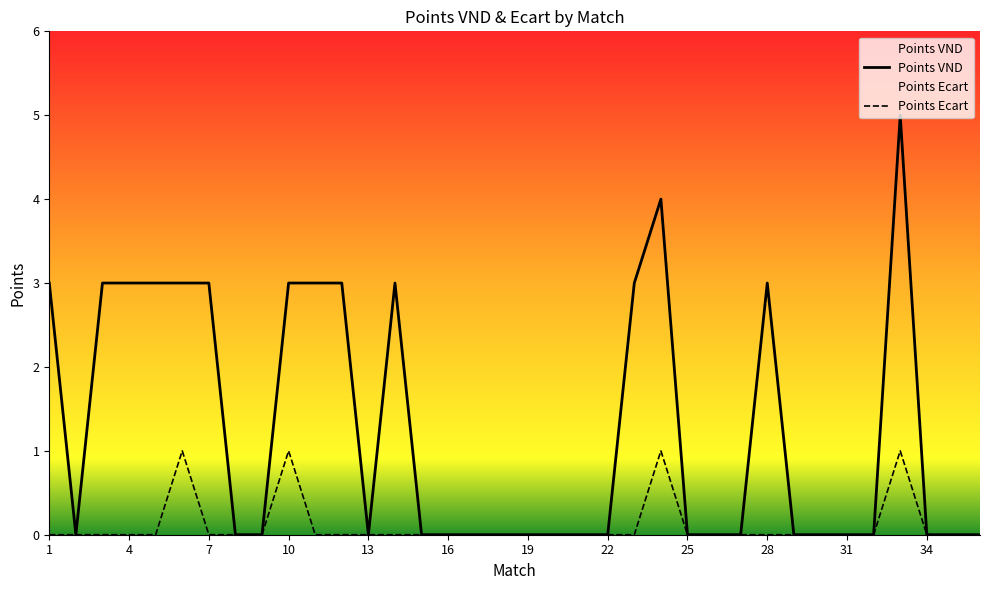

How many values in Points VND are above zero?

14